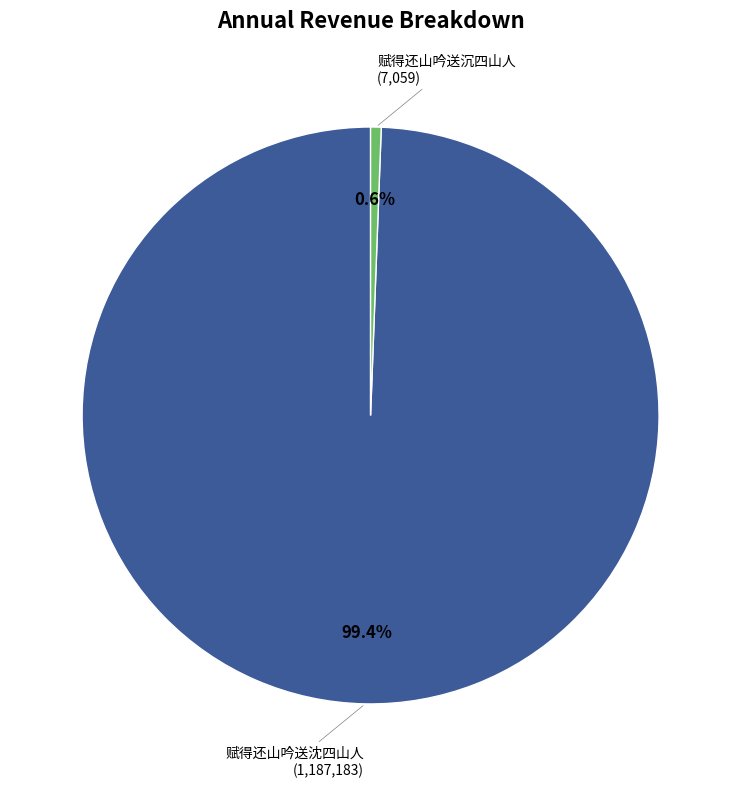

What is the total percentage of 赋得还山吟送沉四山人 and 赋得还山吟送沈四山人?

100.0%